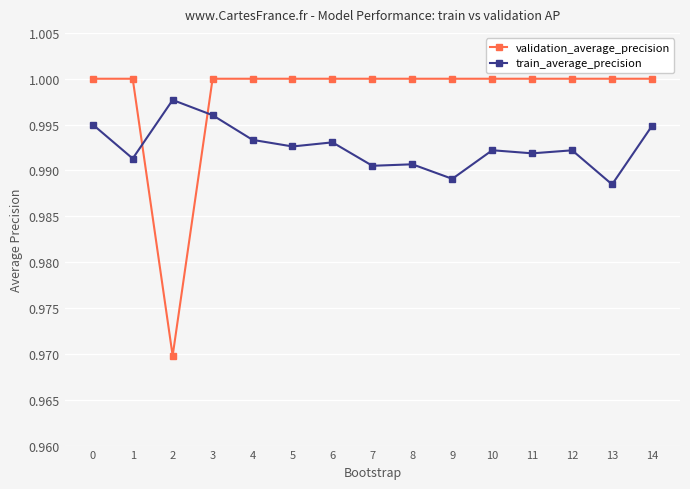

Between which two adjacent categories do train_average_precision and validation_average_precision first intersect?

1 and 2